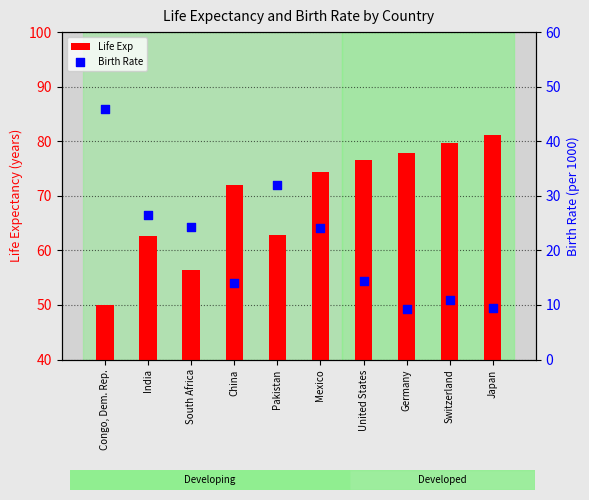

At how many categories does at least one series exceed 28?

10